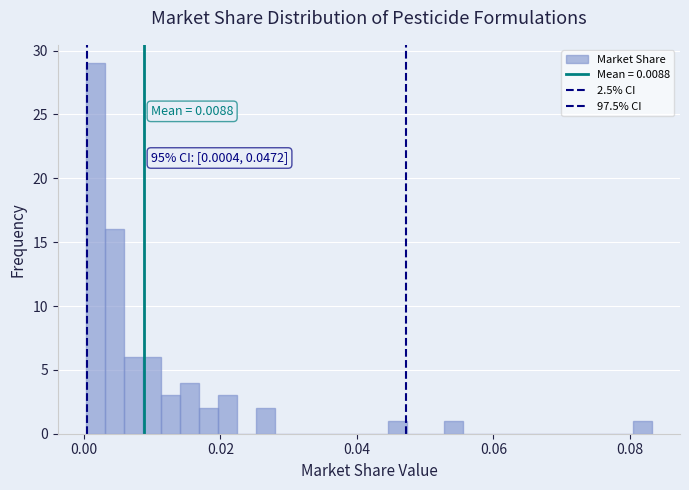

Around what value on the x-axis is the tallest bar? Give the approximate position of its centre, as read against the axis.

0.002